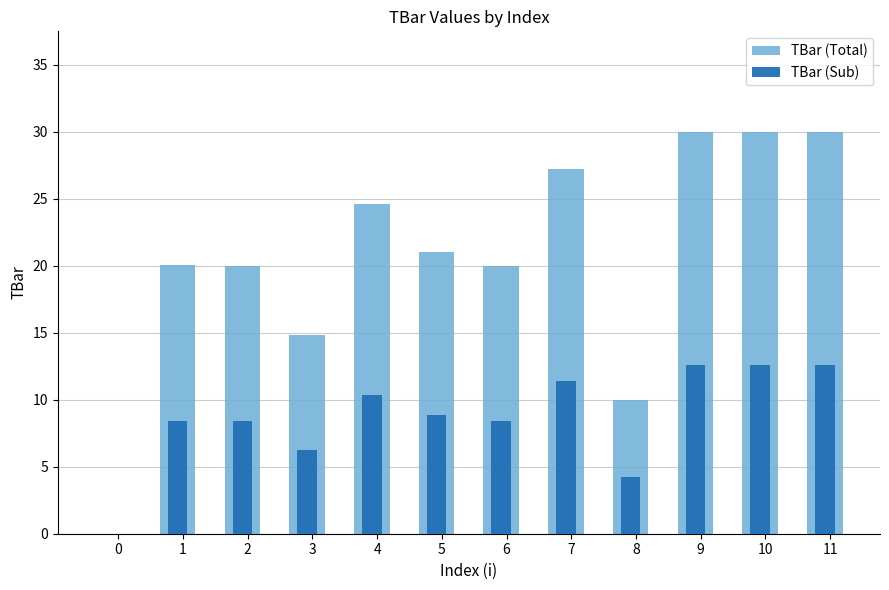

Reading left to right, extract all data points from this chart.

TBar (Total): 0=0.0	1=20.1	2=20.0	3=14.8	4=24.6	5=21.1	6=20.0	7=27.2	8=10.0	9=30.0	10=30.0	11=30.0
TBar (Sub): 0=0.0	1=8.4	2=8.4	3=6.2	4=10.3	5=8.8	6=8.4	7=11.4	8=4.2	9=12.6	10=12.6	11=12.6